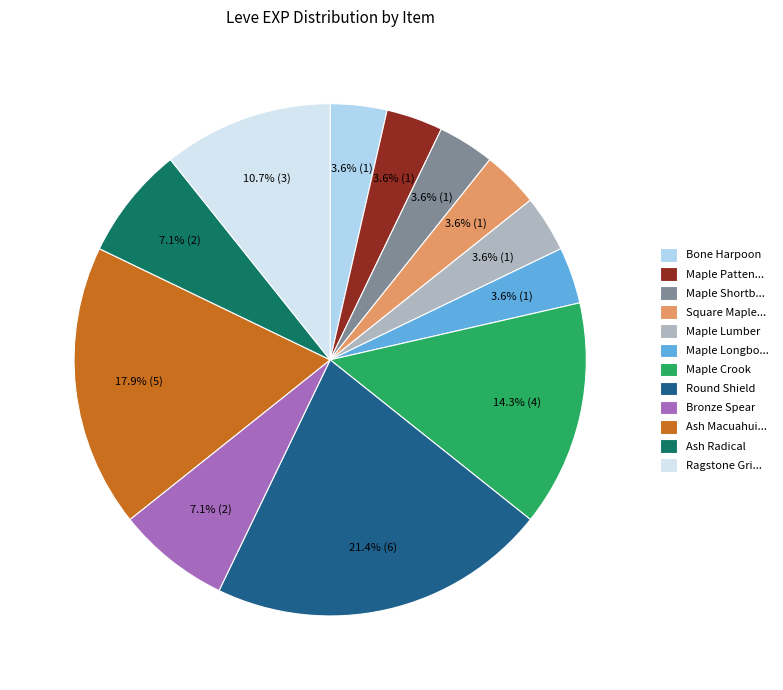

Does any single category account for the majority?

No